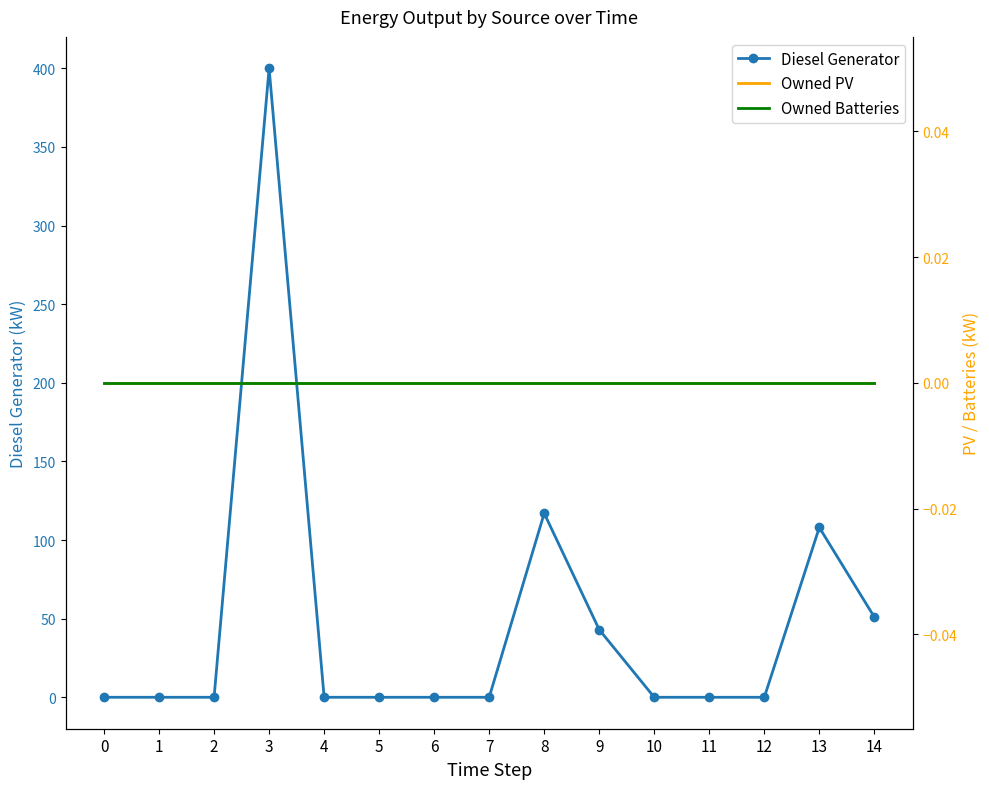

Is it true that Owned Batteries equals 0.0 at 12?

True